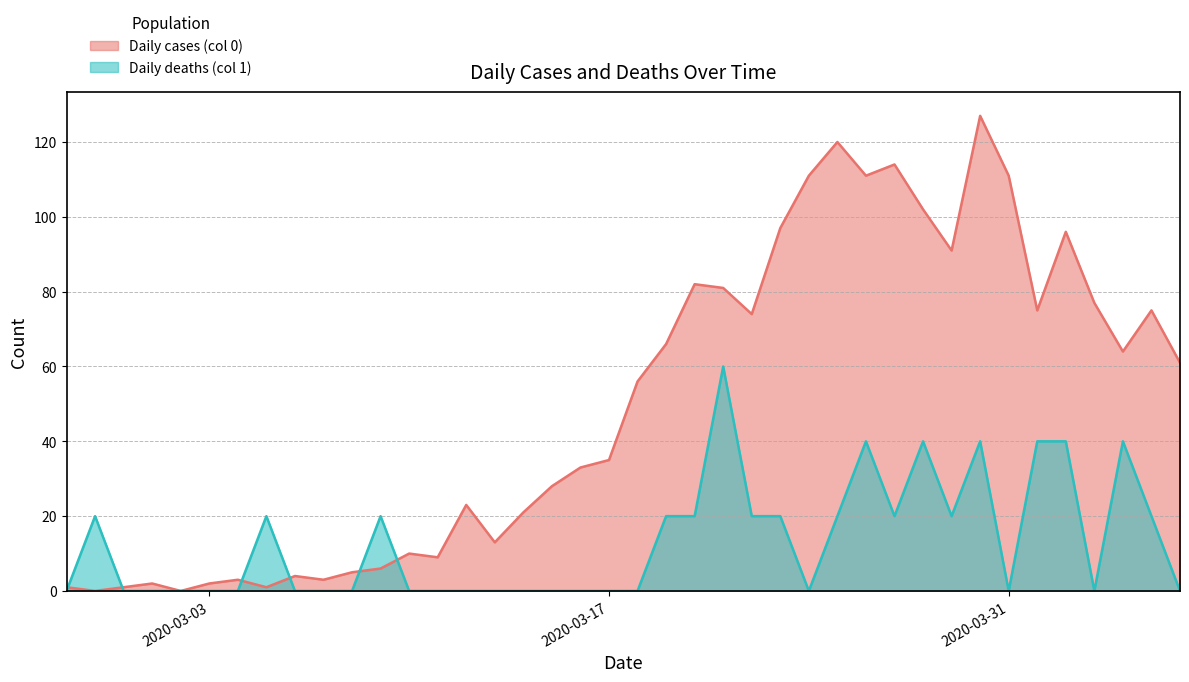

How many times do Daily cases (col 0) and Daily deaths (col 1) cross each other?

6